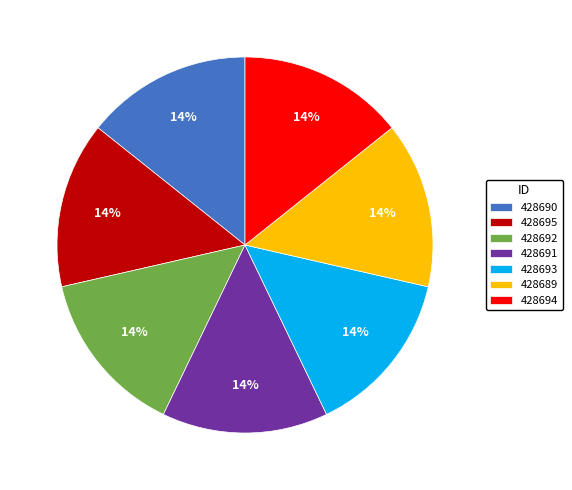

Approximately how many times larger is the value at 428689 compared to 428695?

1.0